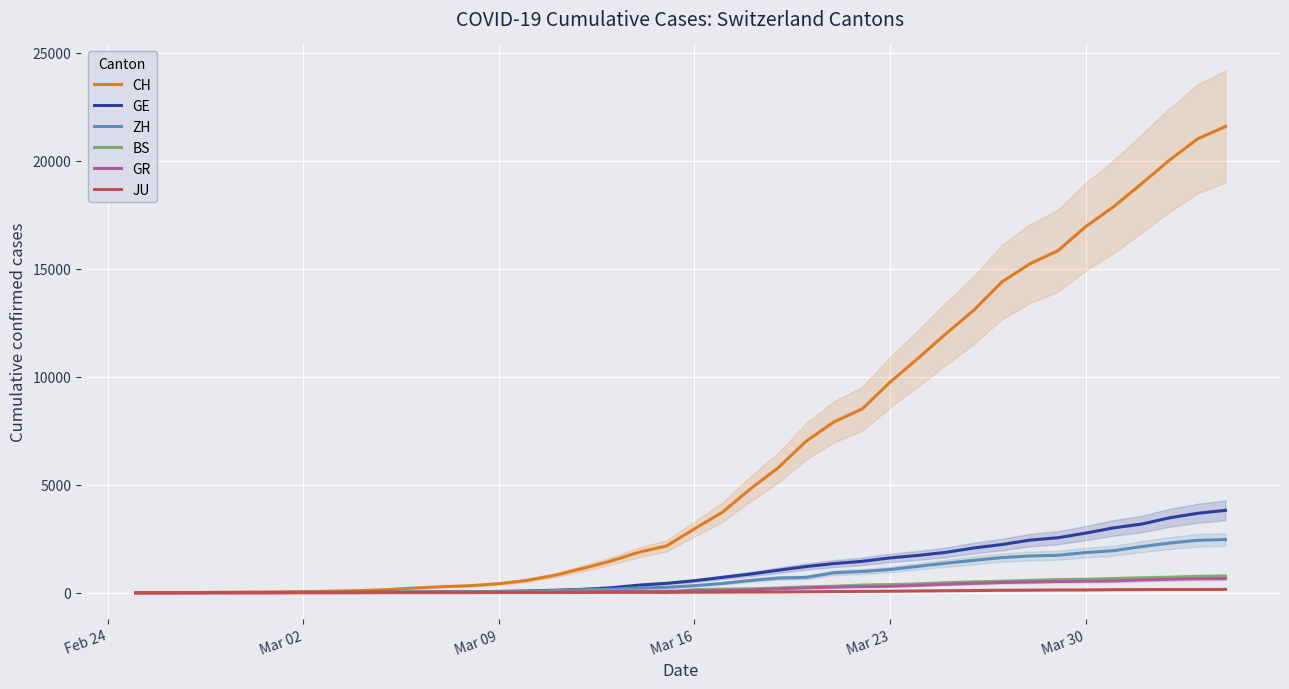

Count the number of data series in this chart.

6